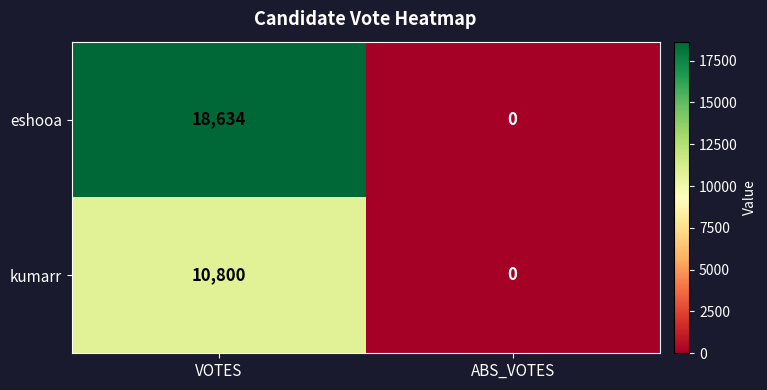

What is the average value of the kumarr series?

5400